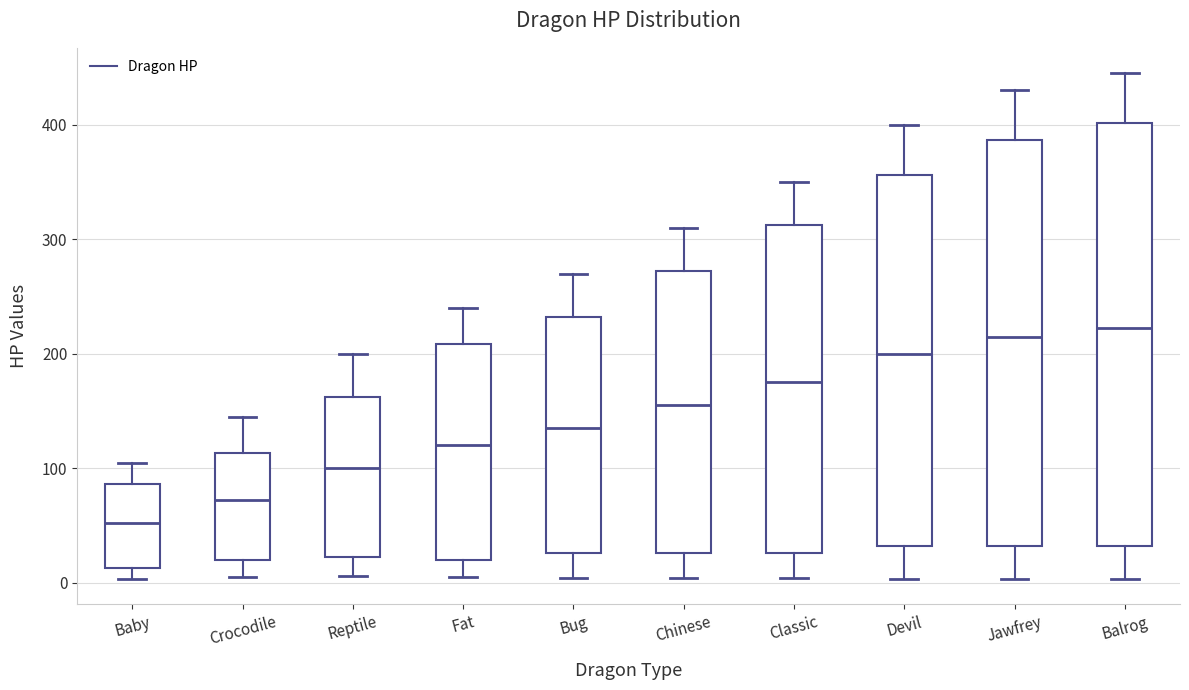

Reading left to right, read every box against the y-axis: the position of its median line, the range the box covers, and the ends of its whiskers. The values are not printed on the chart, so give them approximately, as read against the axis.

Baby: median 50, box 10 to 90, whiskers 0 to 110
Crocodile: median 70, box 20 to 110, whiskers 10 to 150
Reptile: median 100, box 20 to 160, whiskers 10 to 200
Fat: median 120, box 20 to 210, whiskers 10 to 240
Bug: median 140, box 30 to 230, whiskers 0 to 270
Chinese: median 160, box 30 to 270, whiskers 0 to 310
Classic: median 180, box 30 to 310, whiskers 0 to 350
Devil: median 200, box 30 to 360, whiskers 0 to 400
Jawfrey: median 220, box 30 to 390, whiskers 0 to 430
Balrog: median 220, box 30 to 400, whiskers 0 to 450